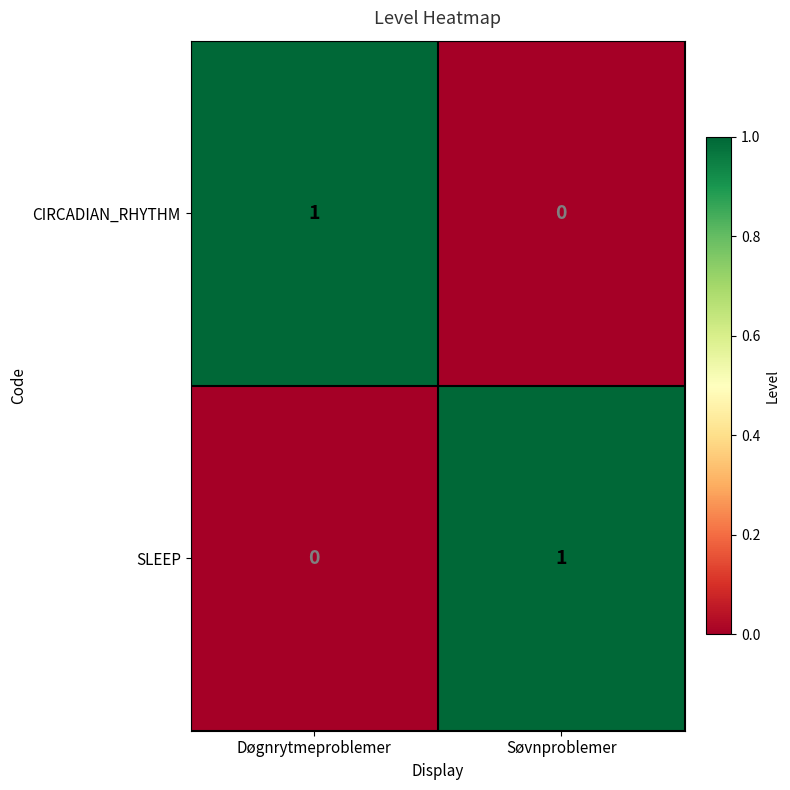

Reading left to right, transcribe all the data shown in this chart.

CIRCADIAN_RHYTHM: 1	0
SLEEP: 0	1